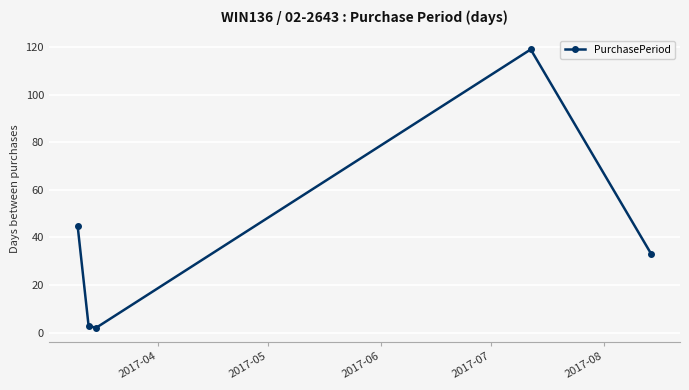

What is the value of the 5th point from the left?

33